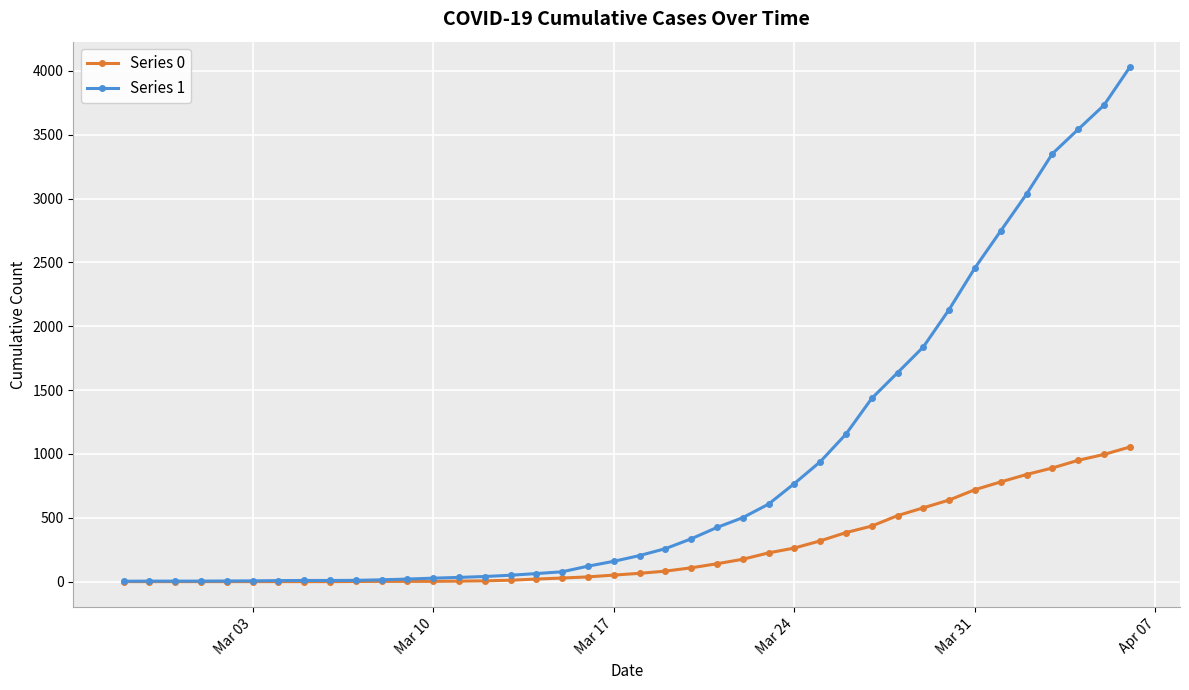

Rank the series by their average value, from lowest to highest.

Series 0, Series 1